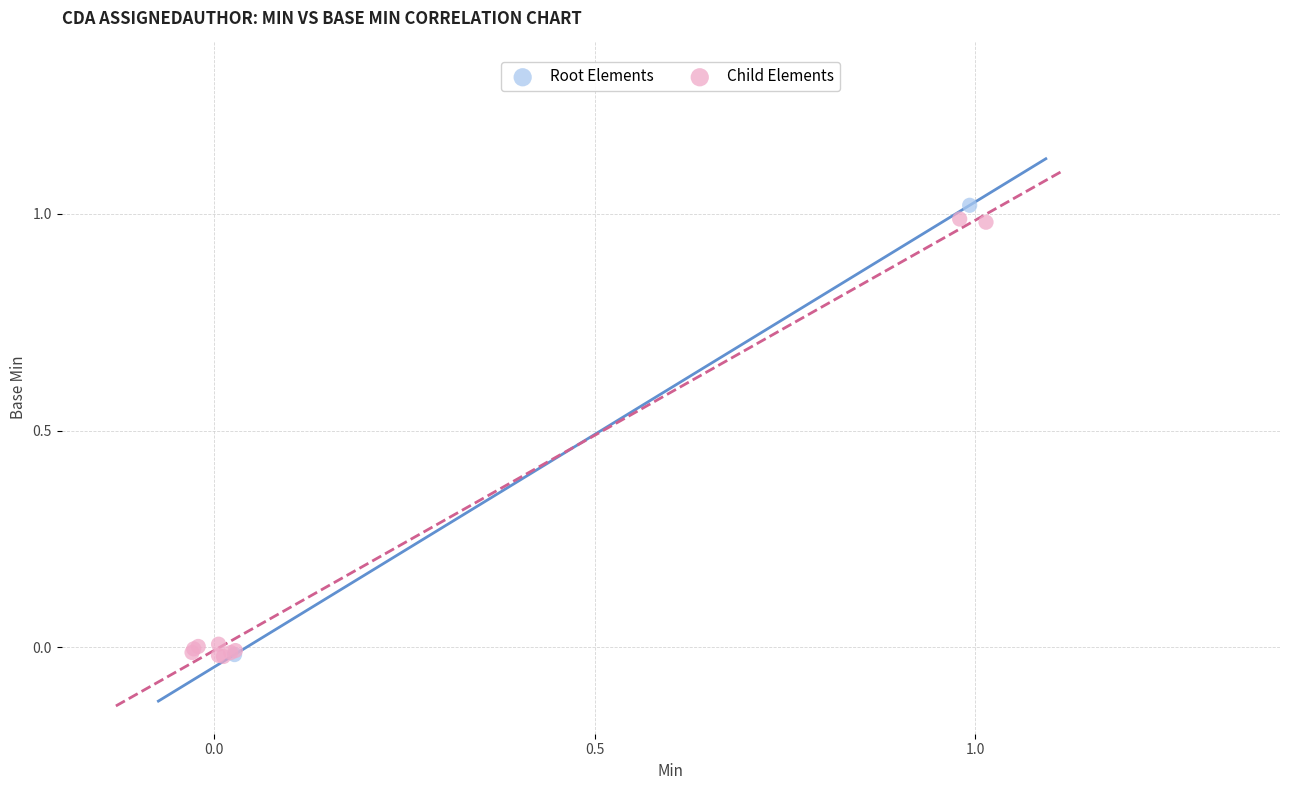

Which series reaches the maximum Y coordinate?

Root Elements